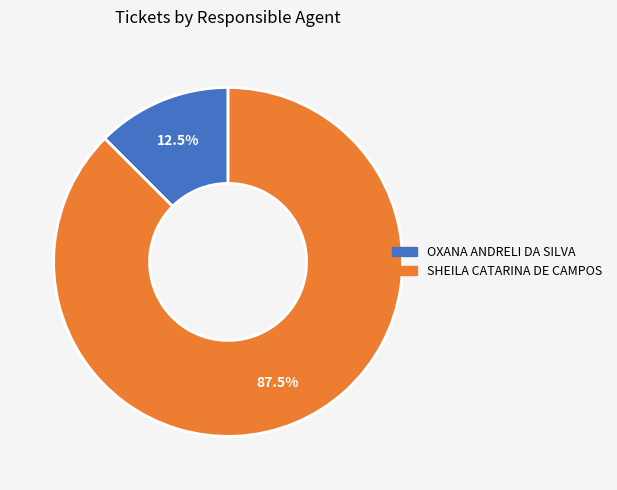

Is the sum of SHEILA CATARINA DE CAMPOS and OXANA ANDRELI DA SILVA greater than half?

Yes